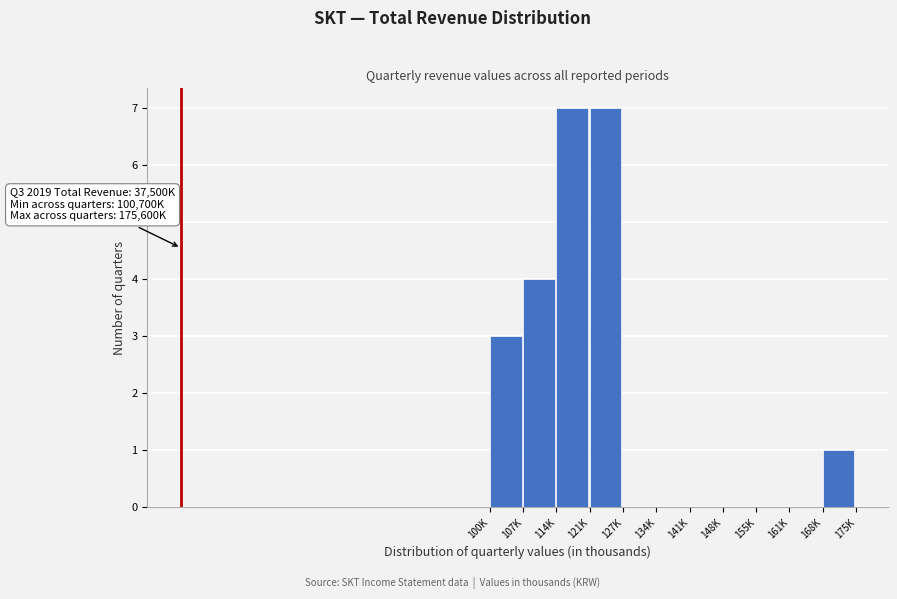

Reading right to left, extract all data points from this chart.

168K=1	161K=0	155K=0	148K=0	141K=0	134K=0	127K=0	121K=7	114K=7	107K=4	100K=3